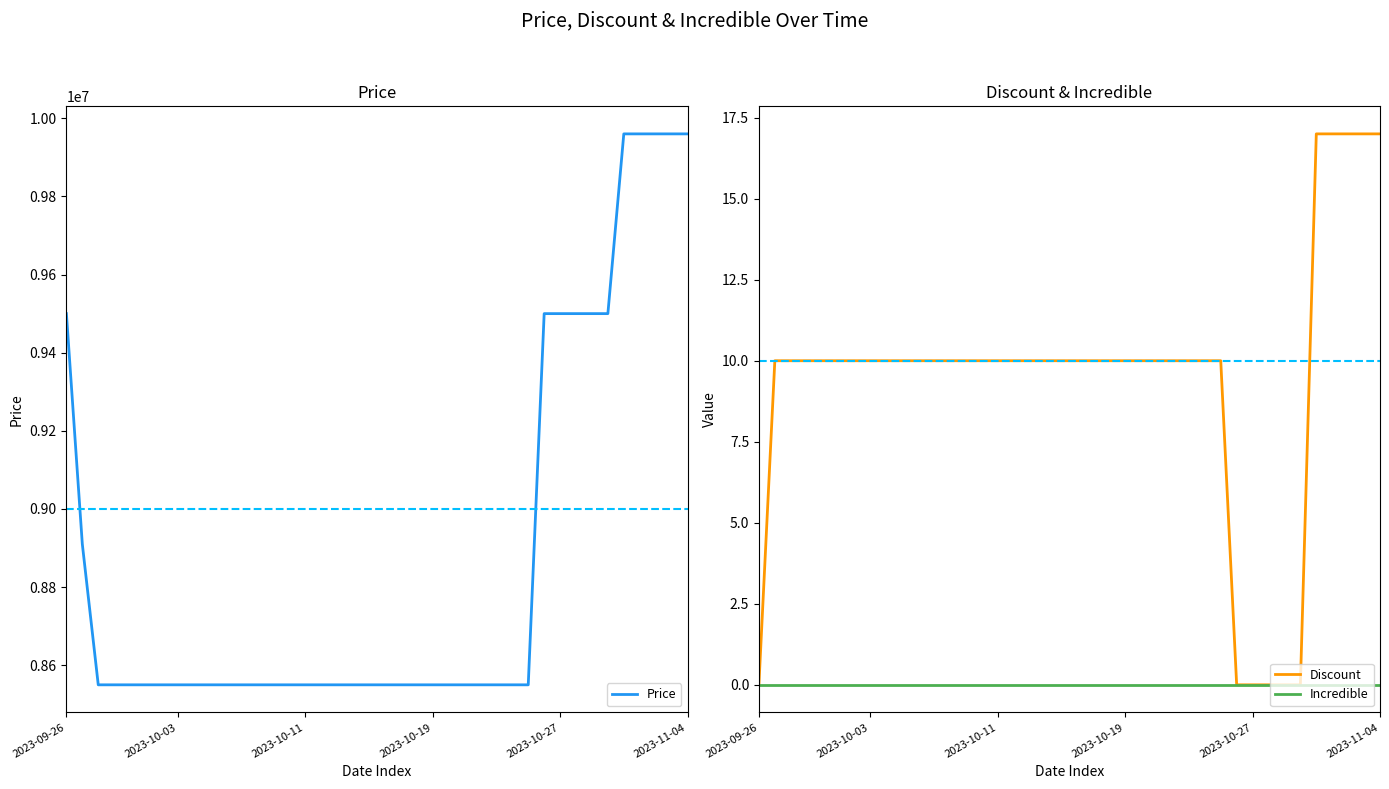

What is the sum of the Discount values at 25 and 18?

20